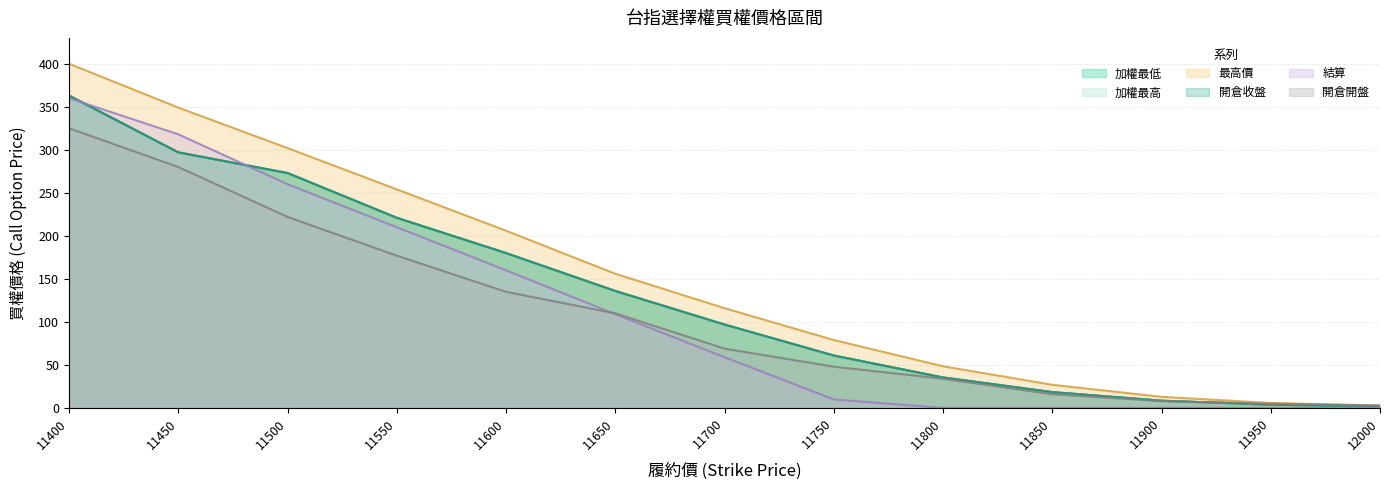

Does the chart have visible grid lines?

Yes